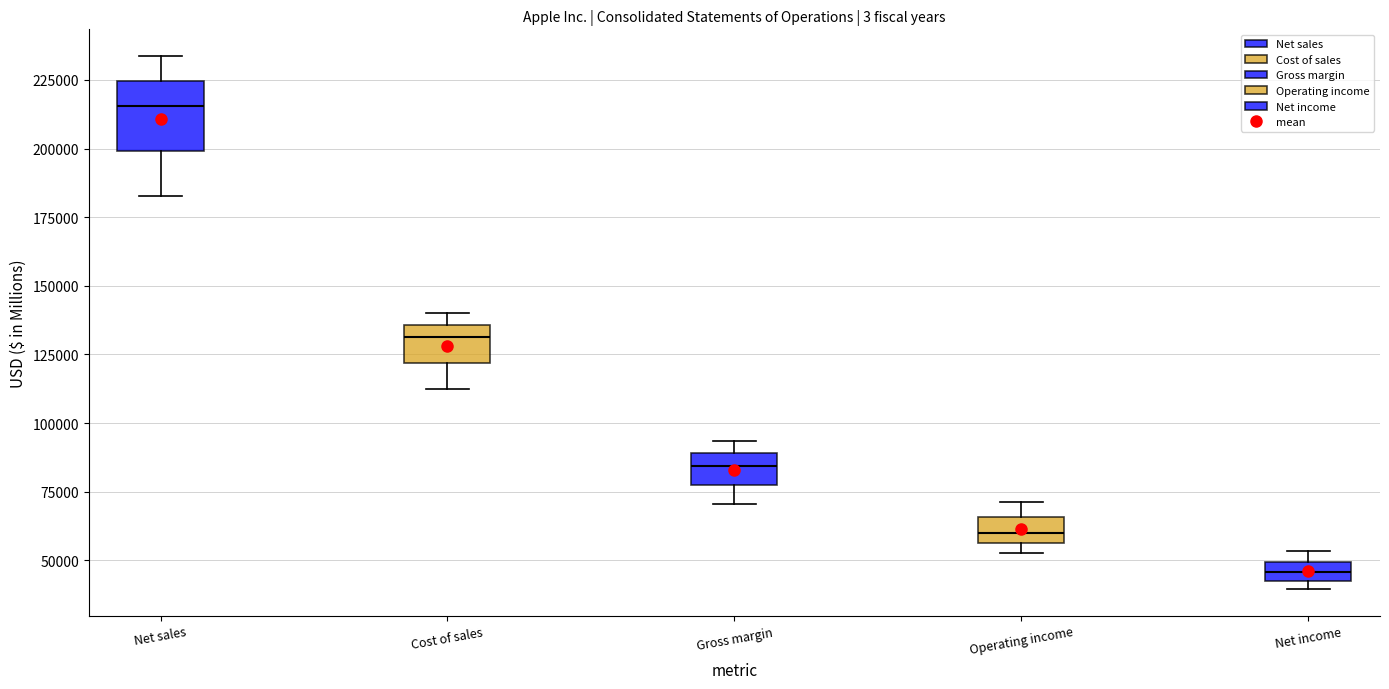

Comparing the boxes themselves (not the whiskers), which one is the tallest?

Net sales